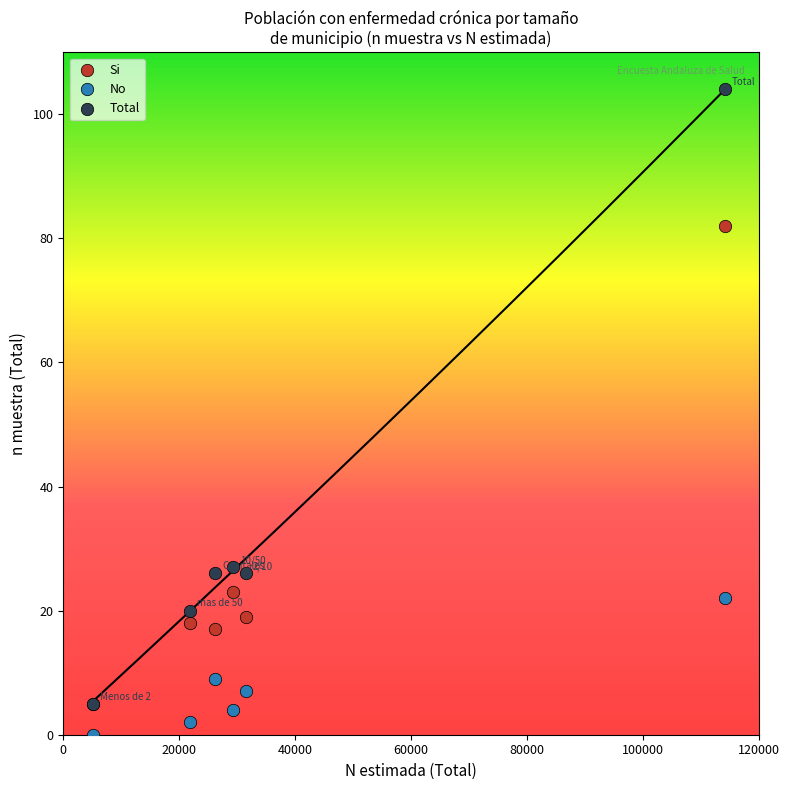

Which series has the largest Y range (max minus min)?

Total